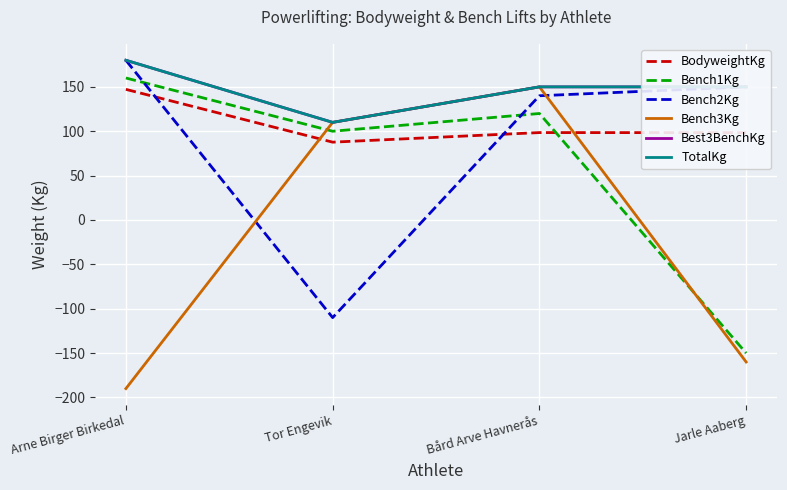

What is the sum of all Bench1Kg values?

230.0